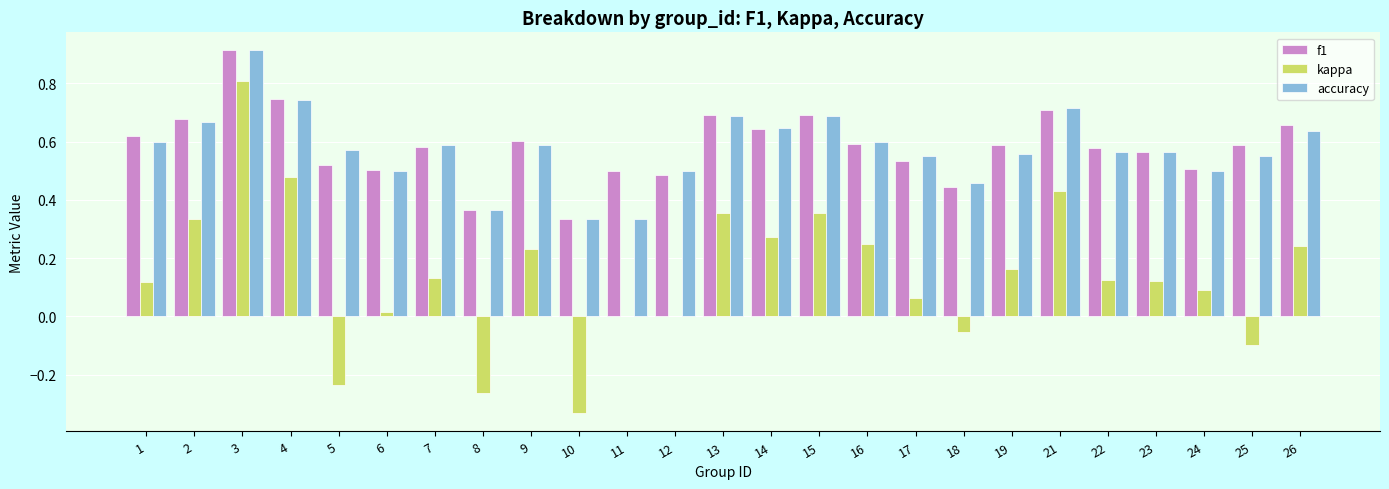

Are the bars horizontal?

No